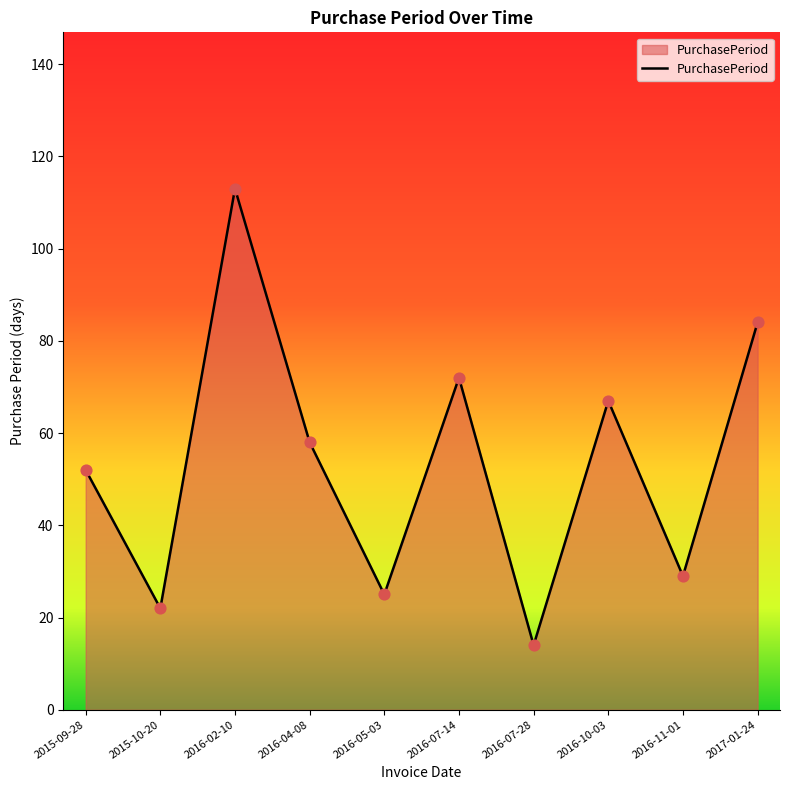

Approximately how many times larger is the value at 2015-10-20 compared to 2016-11-01?

0.8